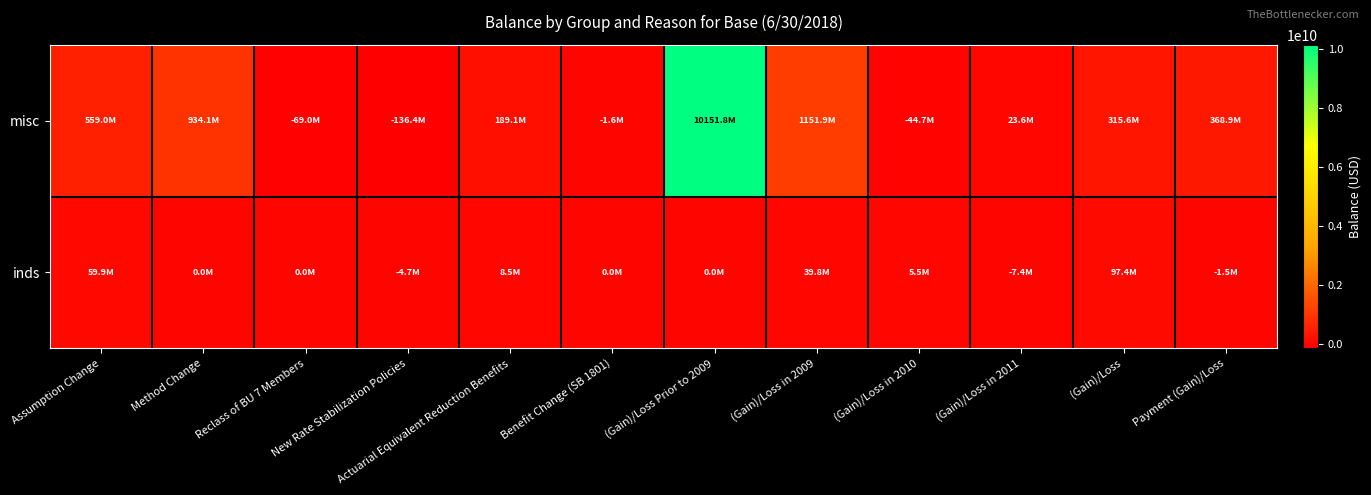

How many data points does each series have?

12